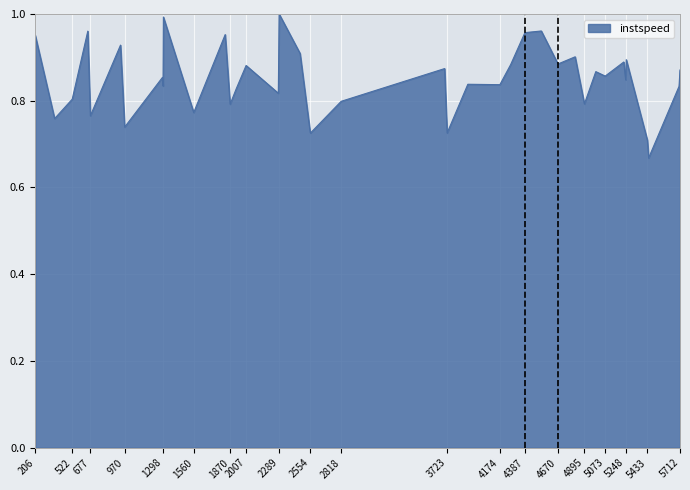

How many lines are shown in the chart?

1